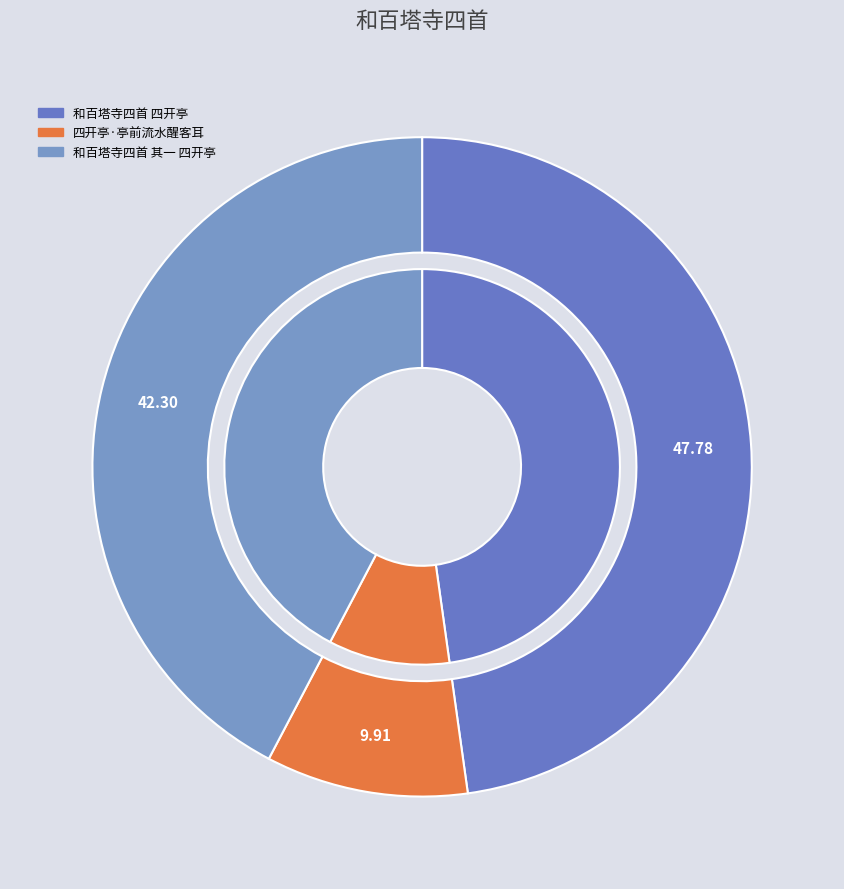

What is the largest slice in the pie chart?

和百塔寺四首 四开亭